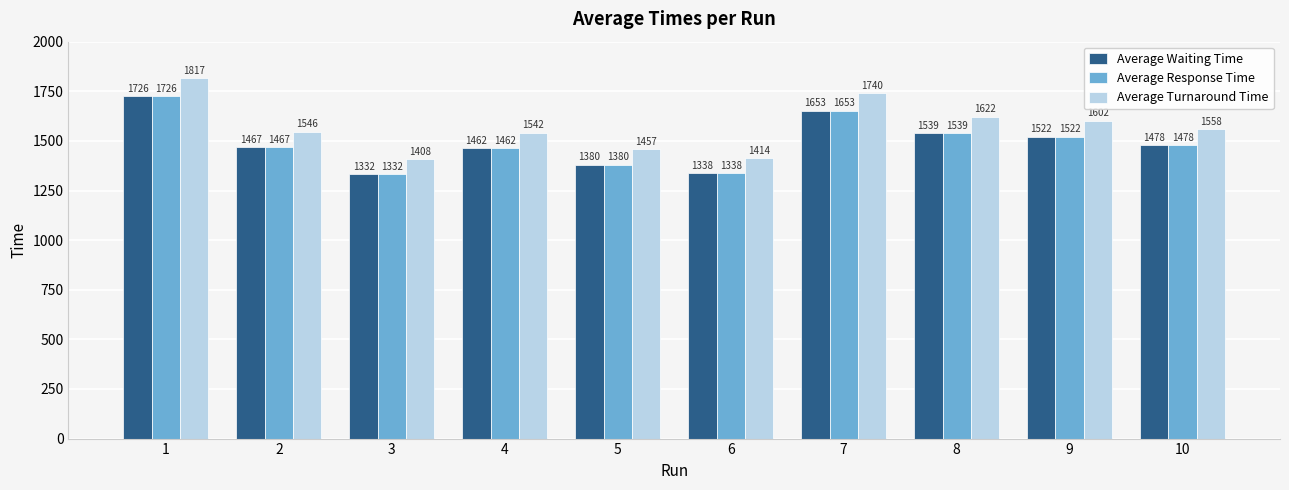

What is the sum of the Average Turnaround Time values at 5 and 2?

3003